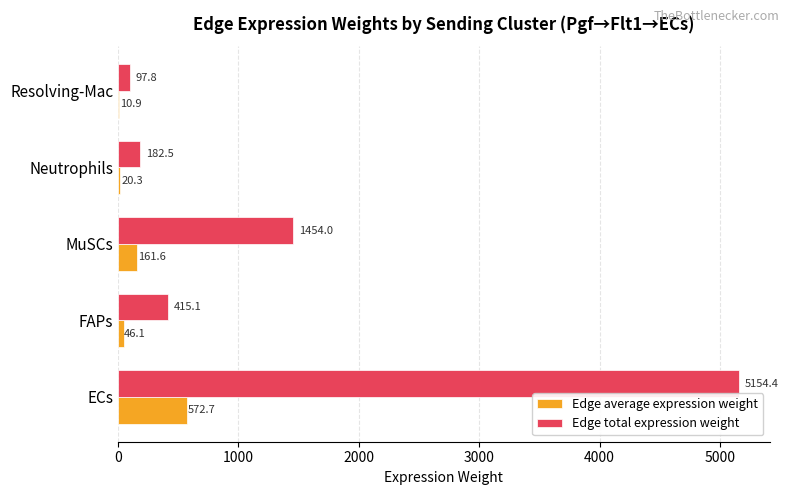

How many data points in Edge average expression weight are above 46?

3